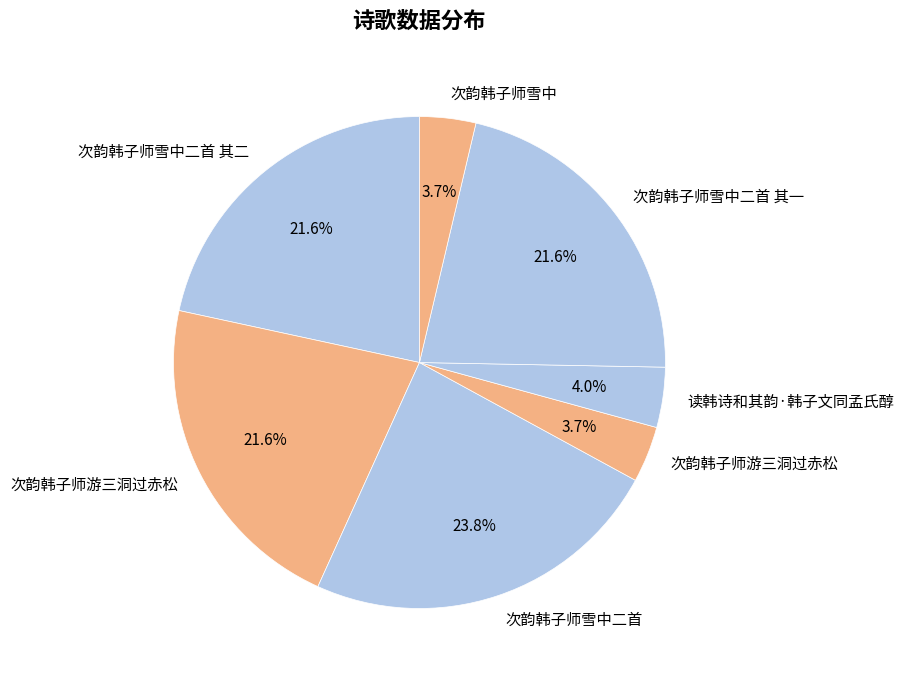

How many slices are in this pie chart?

7